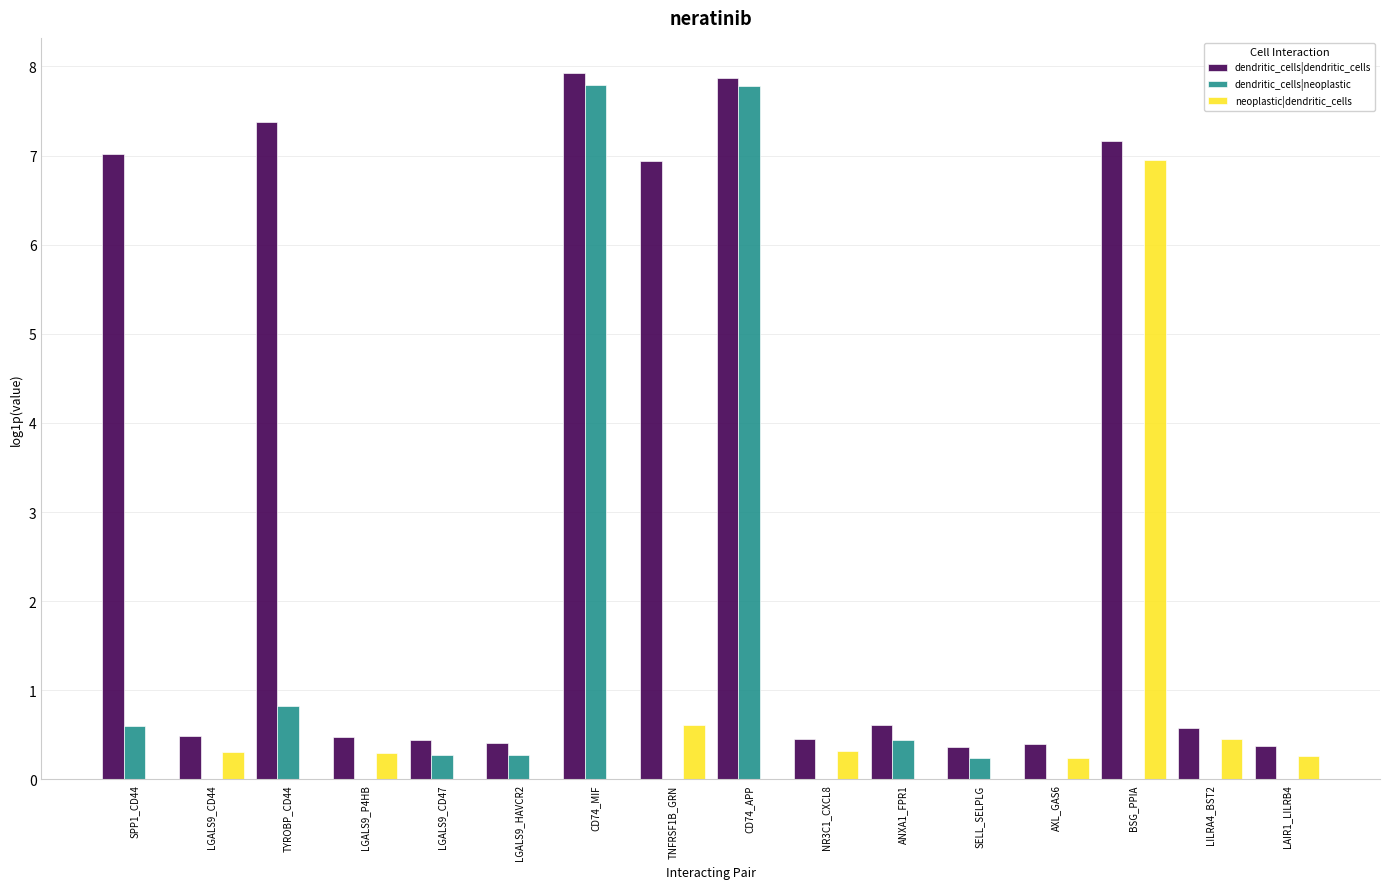

Are the bars horizontal?

No